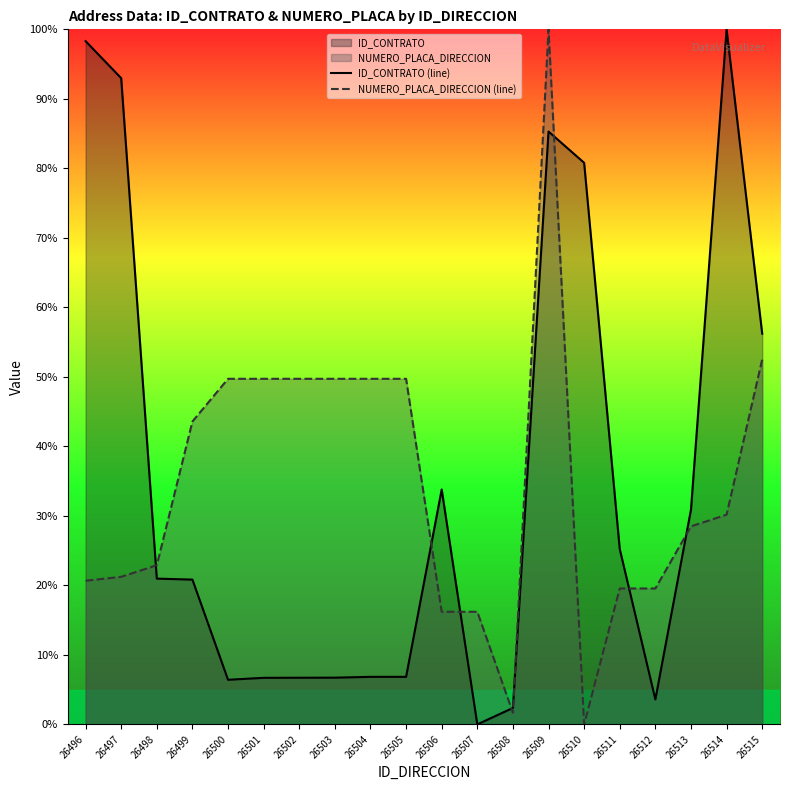

Which series has the largest total across all categories?

ID_CONTRATO (line)